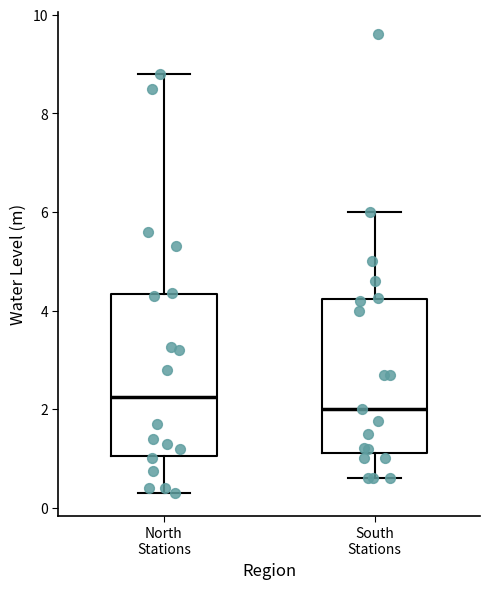

Reading left to right, transcribe this box plot: for each box, give where its median line is, the range the box spans, and where its two whiskers end, as read against the y-axis. The values are not printed on the chart, so give them approximately, as read against the axis.

North Stations: median 2.2, box 1.0 to 4.4, whiskers 0.4 to 8.8
South Stations: median 2.0, box 1.2 to 4.2, whiskers 0.6 to 6.0